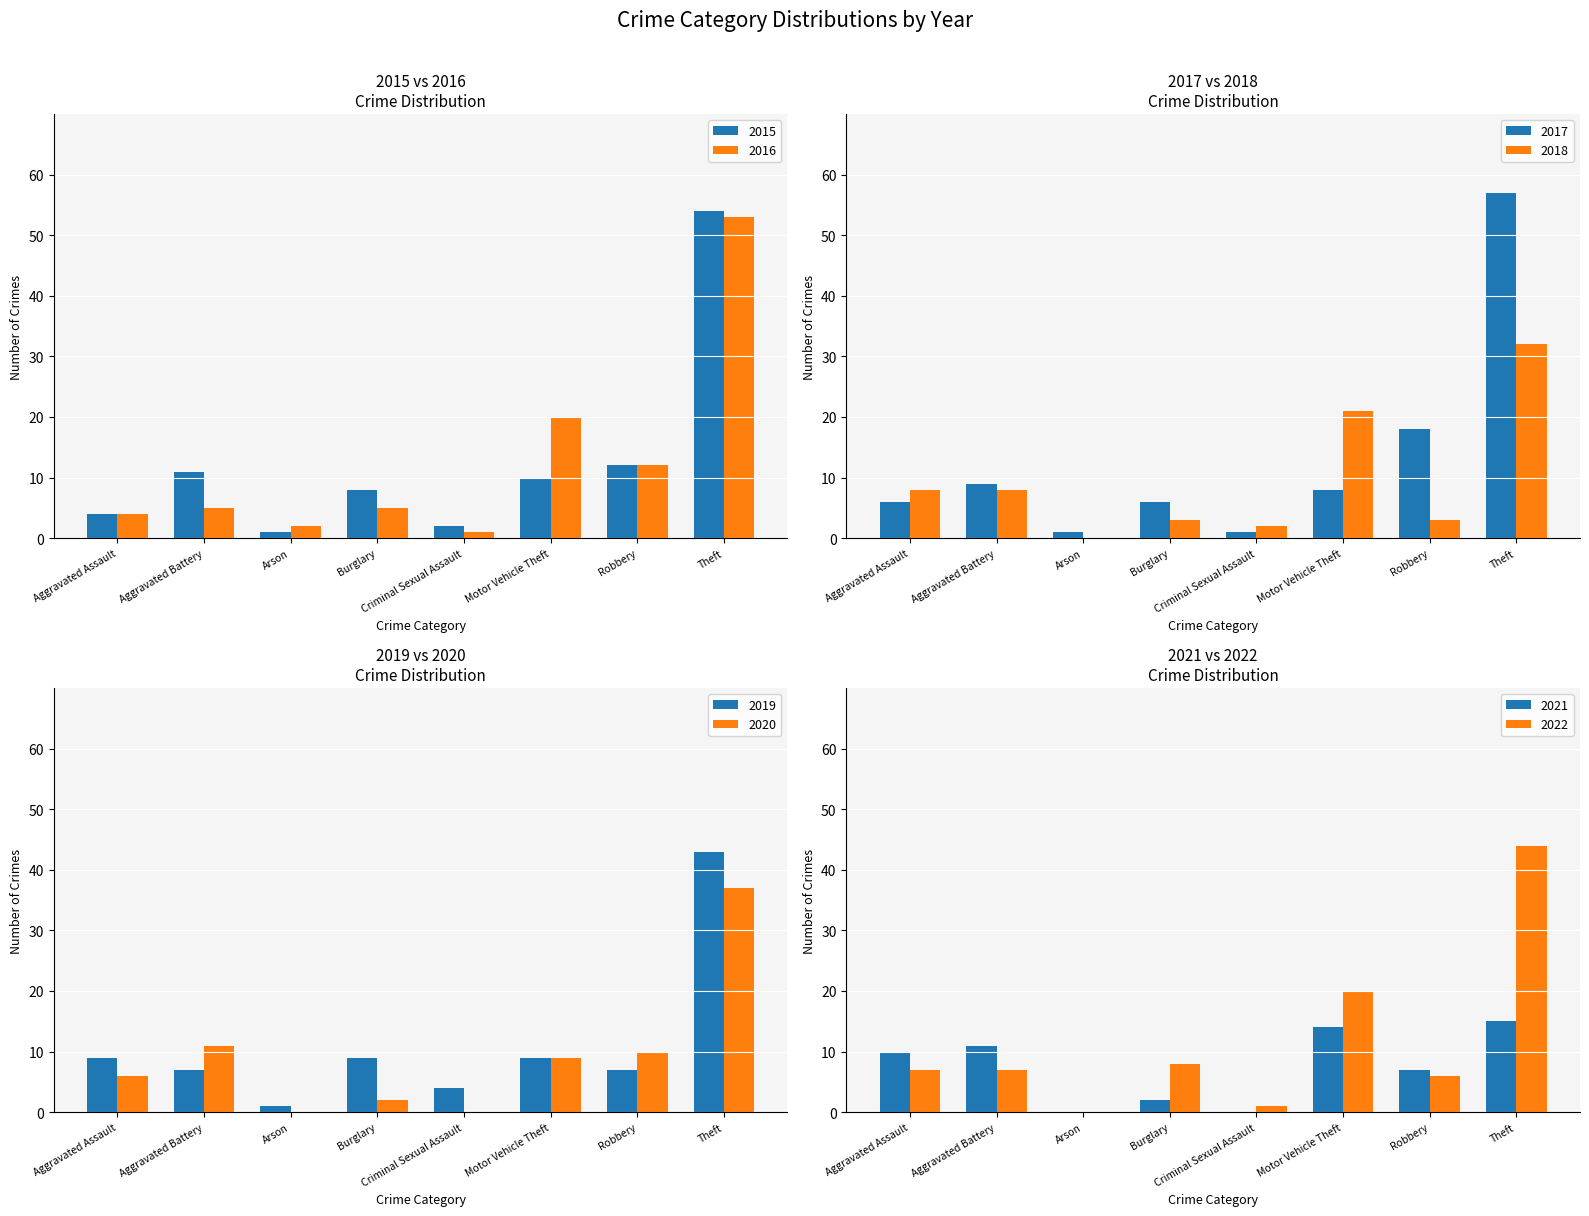

The value of 2015 at Motor Vehicle Theft is 4. True or false?

False